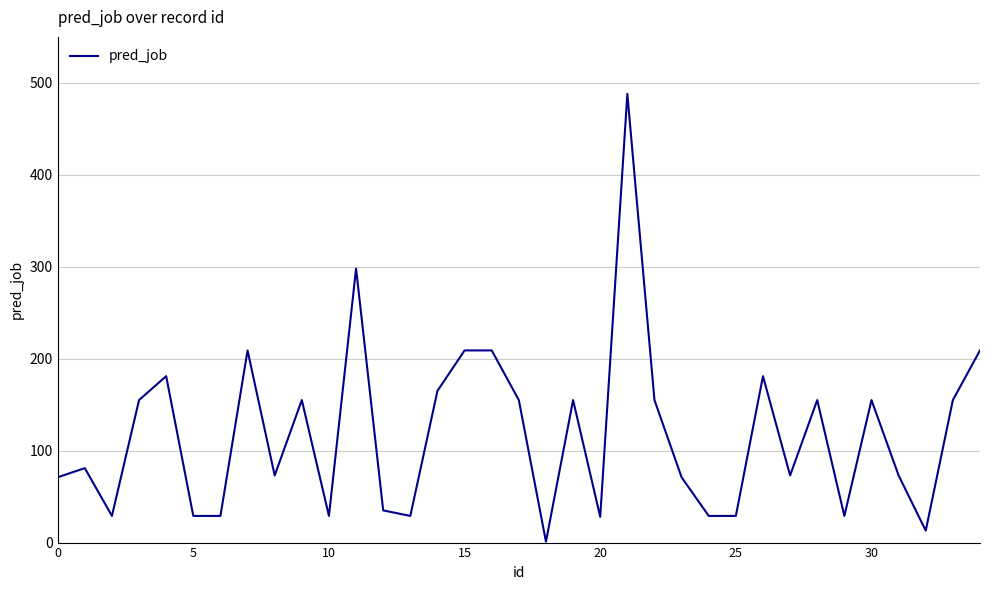

What is the maximum value shown in the chart?

488